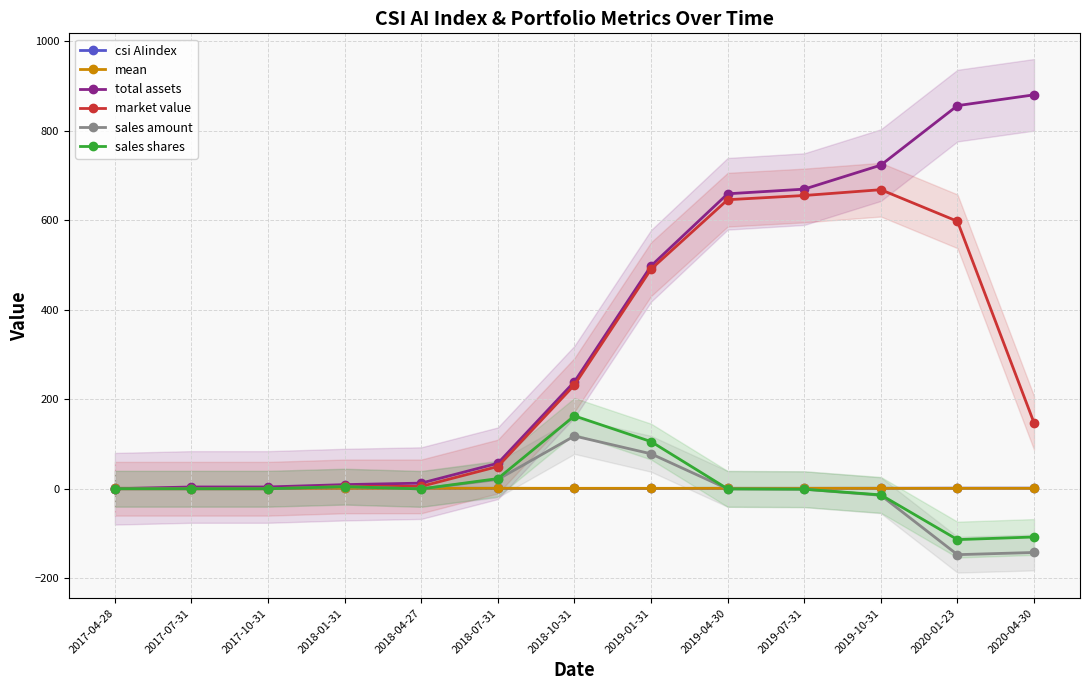

Reading left to right, extract all data points from this chart.

csi AIindex: 1.0	1.0	1.1	1.0	1.1	0.9	0.7	0.7	1.0	1.0	1.1	1.3	1.3
mean: 1.0	1.0	1.0	1.1	1.0	1.0	1.0	1.0	1.0	1.0	1.0	1.0	1.0
total assets: 0.0	4.0	4.0	9.2	12.6	56.9	239.1	497.7	658.8	669.2	722.8	855.7	879.8
market value: 0.0	0.0	0.0	5.2	5.3	49.7	231.8	490.4	645.6	655.0	667.9	597.4	147.1
sales amount: 0.0	0.0	0.0	4.7	-0.4	20.8	117.8	78.0	-0.3	-1.0	-14.7	-147.2	-142.3
sales shares: 0.0	0.0	0.0	4.7	-0.4	22.7	162.7	105.3	-0.3	-1.0	-13.7	-113.6	-107.7